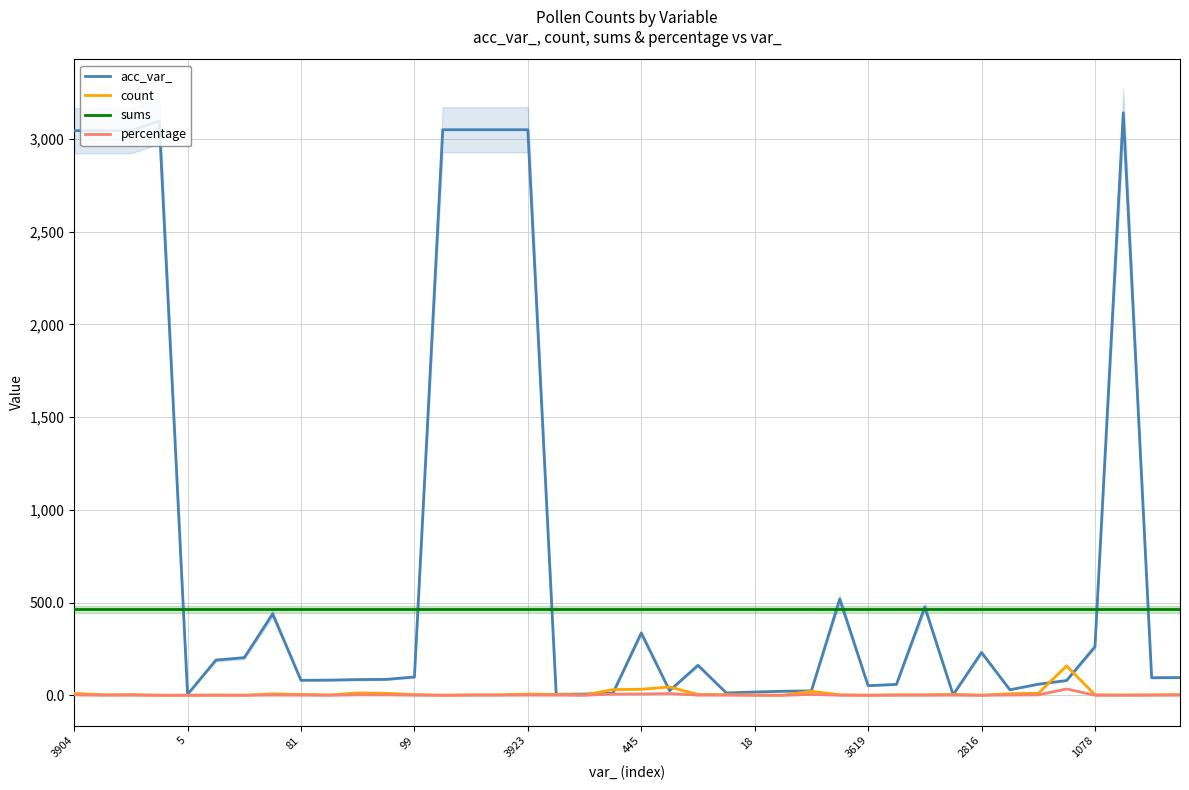

Is it true that count equals 1.6 at 27?

False